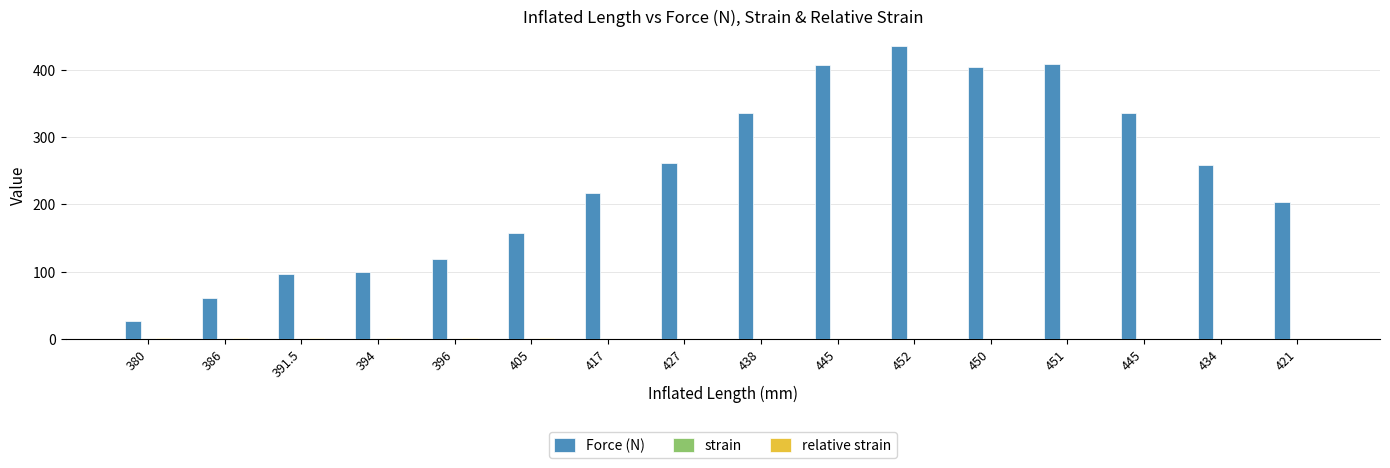

What is the sum of the strain values at 445 and 405?

0.1